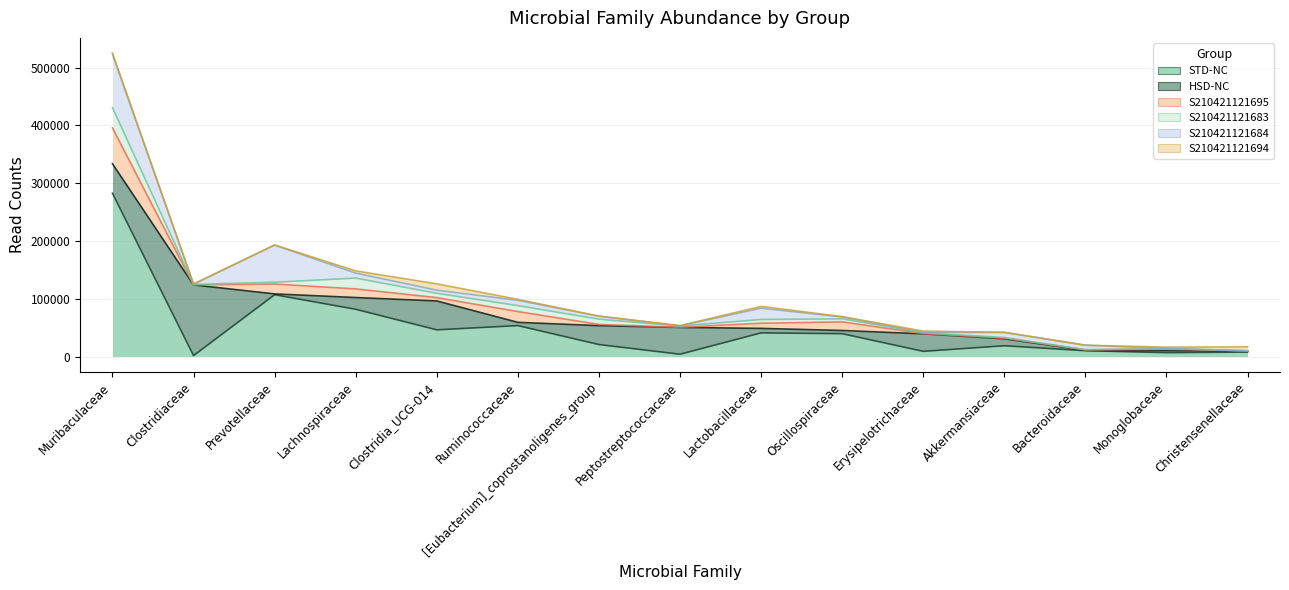

Count the number of data series in this chart.

6